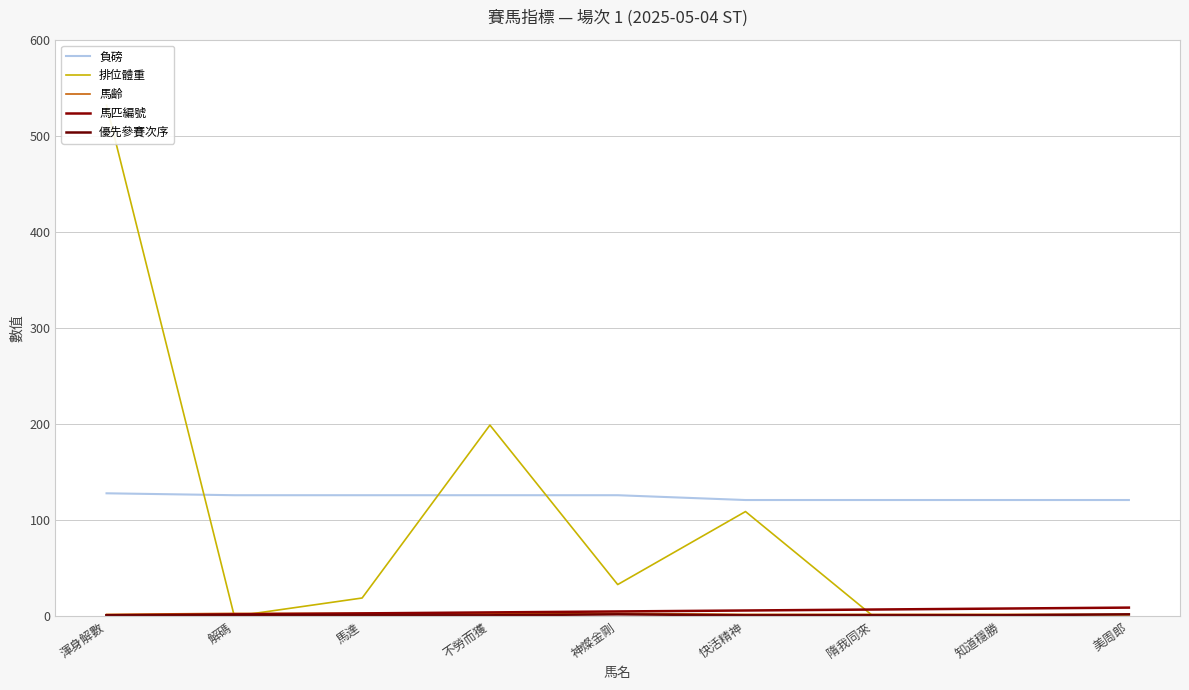

Which series has the largest range (max minus min)?

排位體重